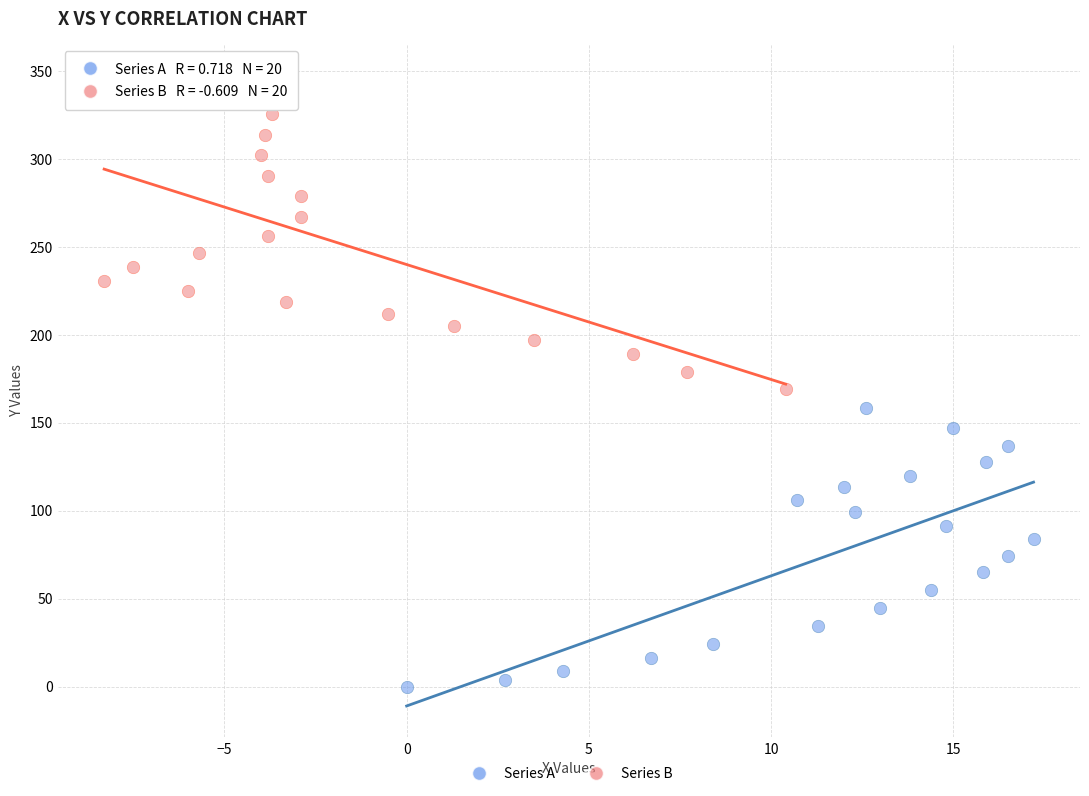

What are all the series names shown in the legend?

Series A, Series B